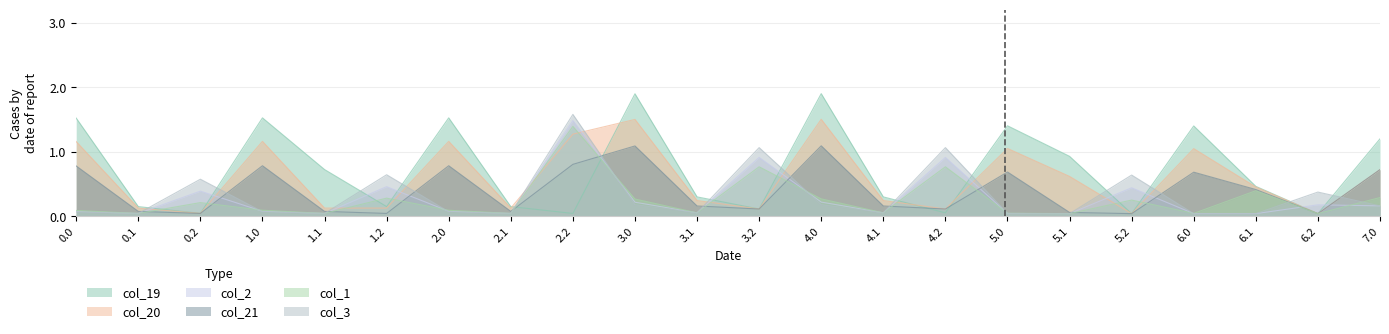

At which category is the sum across all series the highest?

2.2